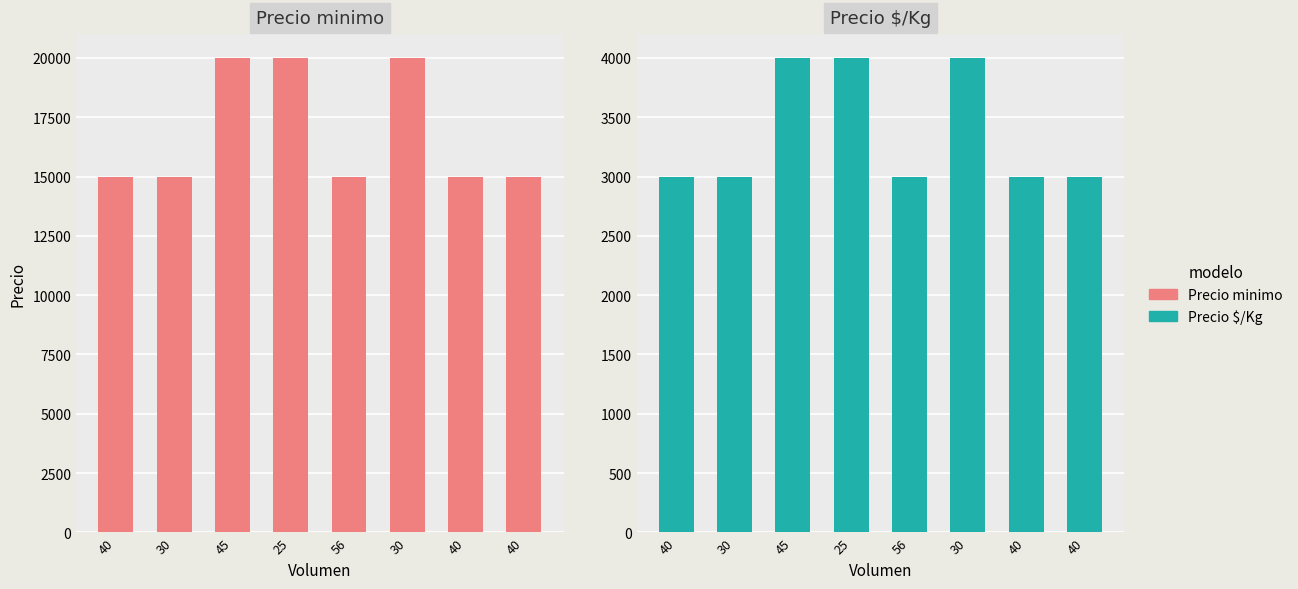

What is the sum of all Precio $/Kg values?

27000